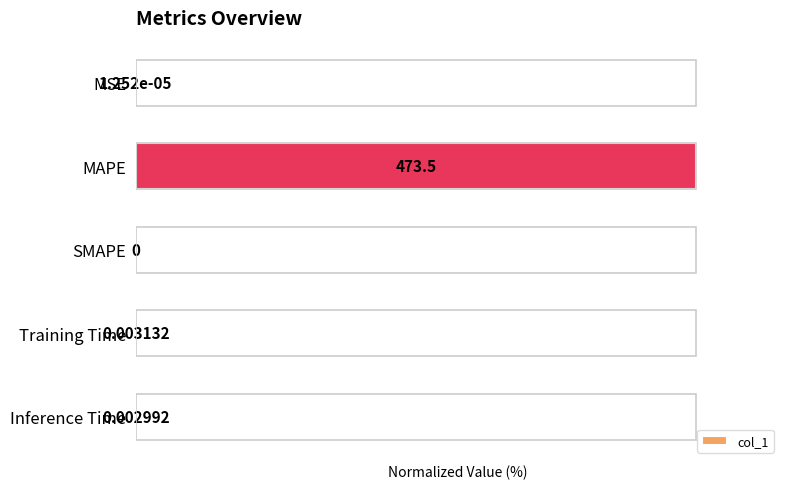

Where is the data nearest to the value 50?

Training Time